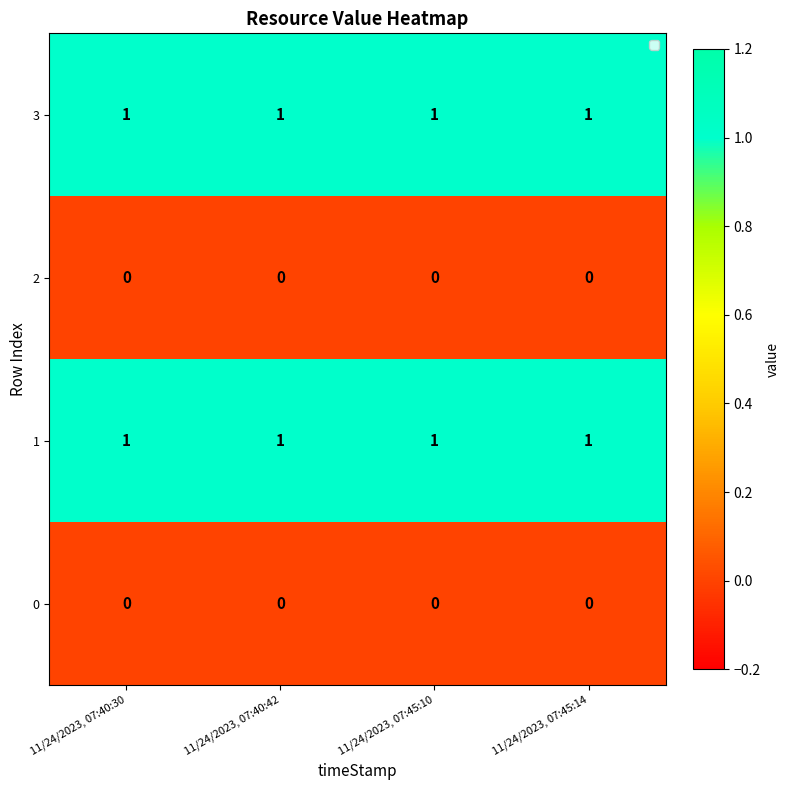

What is the sum of all 1 values?

4